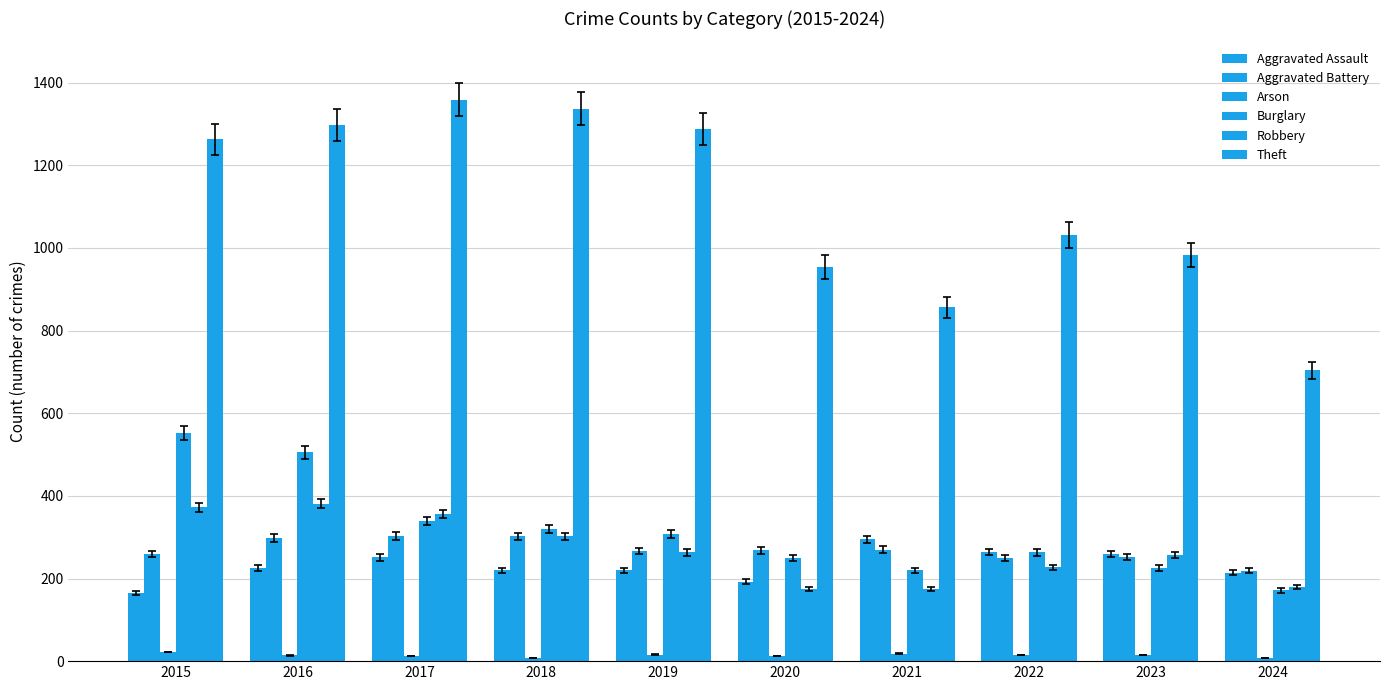

List the labels in order of Arson value, largest first.

2015, 2021, 2019, 2022, 2023, 2016, 2017, 2020, 2018, 2024